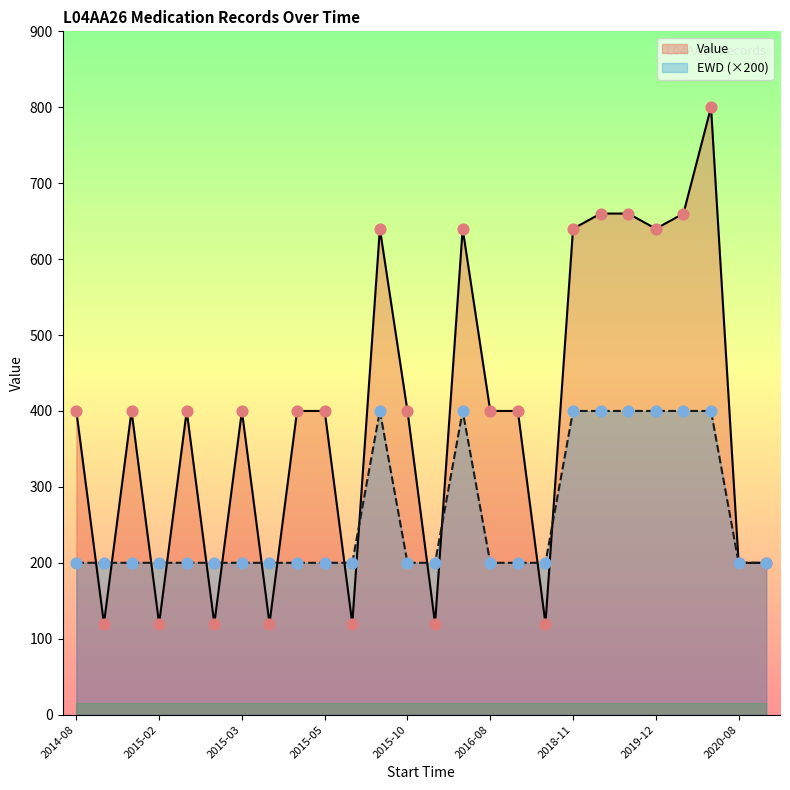

Which series has the largest Y range (max minus min)?

Value